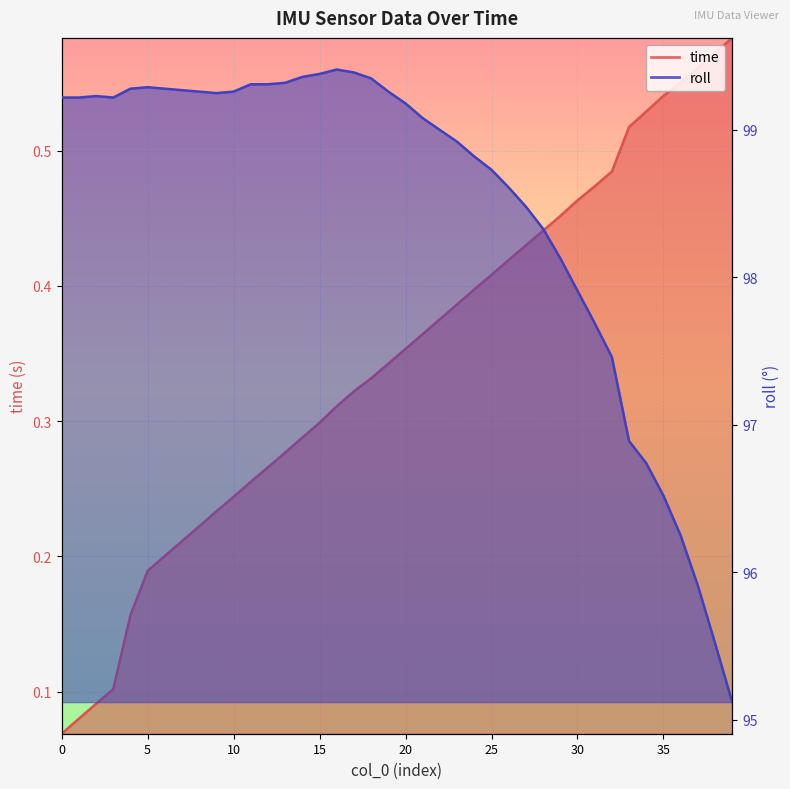

Which category has the lowest value in the roll series?

39